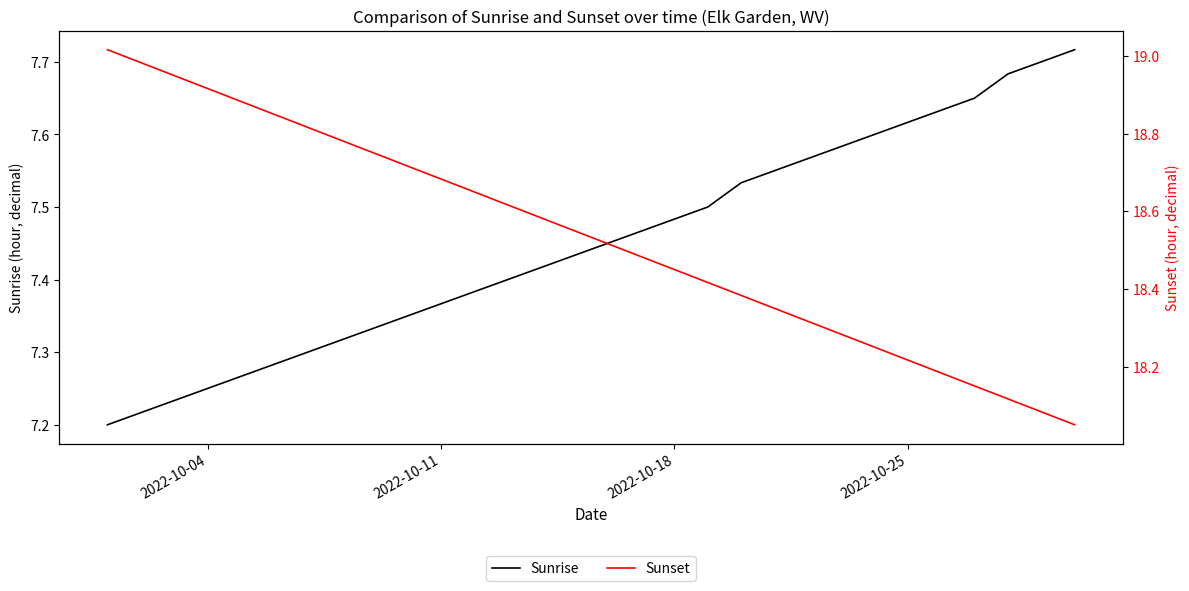

Reading left to right, transcribe all the data shown in this chart.

Sunrise: 7.2	7.2	7.2	7.2	7.3	7.3	7.3	7.3	7.3	7.3	7.4	7.4	7.4	7.4	7.4	7.5	7.5	7.5	7.5	7.5	7.5	7.6	7.6	7.6	7.6	7.6	7.7	7.7	7.7	7.7
Sunset: 19.0	19.0	18.9	18.9	18.9	18.9	18.8	18.8	18.8	18.7	18.7	18.6	18.6	18.6	18.6	18.5	18.5	18.4	18.4	18.4	18.4	18.3	18.3	18.2	18.2	18.2	18.1	18.1	18.1	18.1